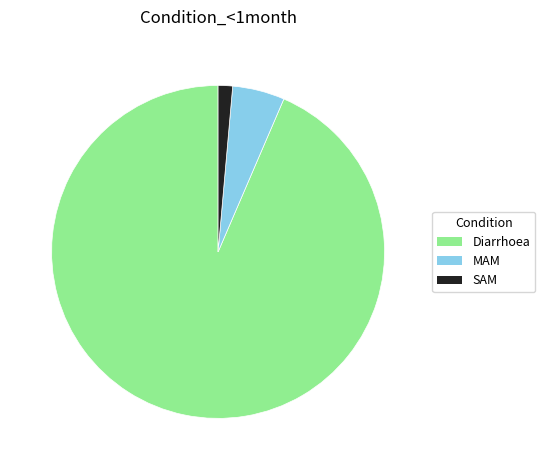

Combined, do SAM and MAM account for over 50%?

No